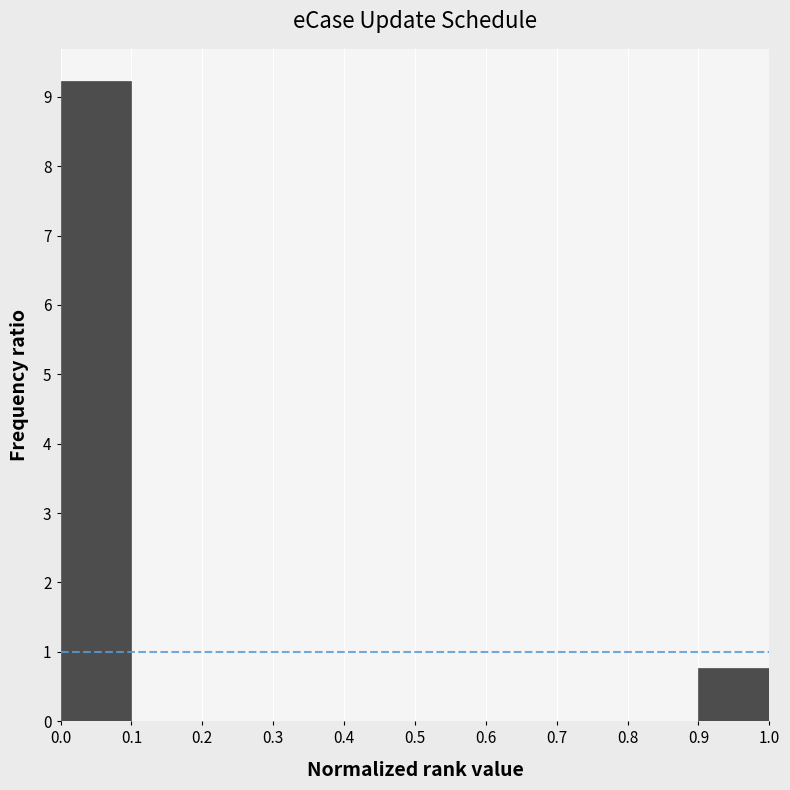

Reading left to right, list every bar in this chart as the range it spans on the x-axis followed by its height. The values are not printed on the chart, so give them approximately, as read against the axis.

0.0 to 0.1: 9.2
0.1 to 0.2: 0
0.2 to 0.3: 0
0.3 to 0.4: 0
0.4 to 0.5: 0
0.5 to 0.6: 0
0.6 to 0.7: 0
0.7 to 0.8: 0
0.8 to 0.9: 0
0.9 to 1.0: 0.8